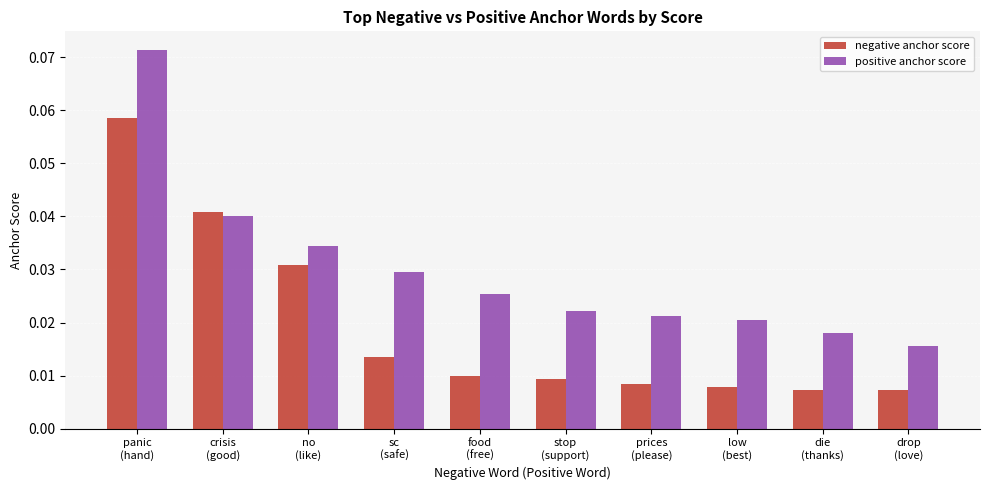

Which series has the largest total across all categories?

positive anchor score